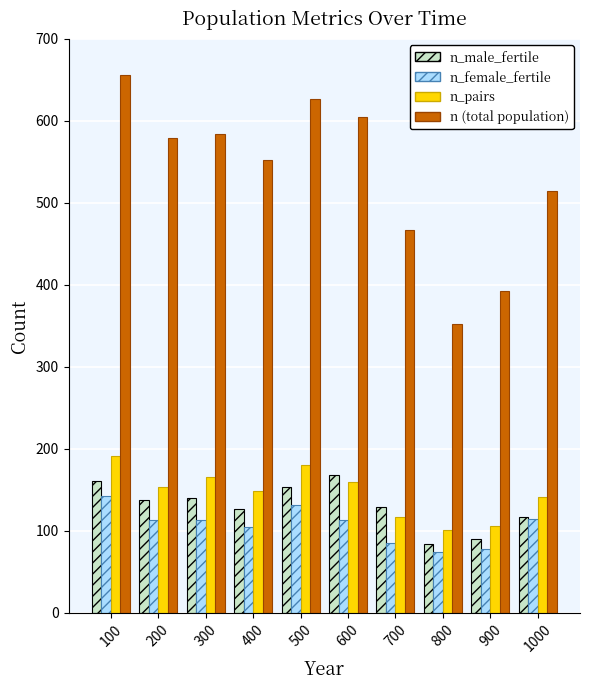

At which category does the chart reach its peak across all series?

100